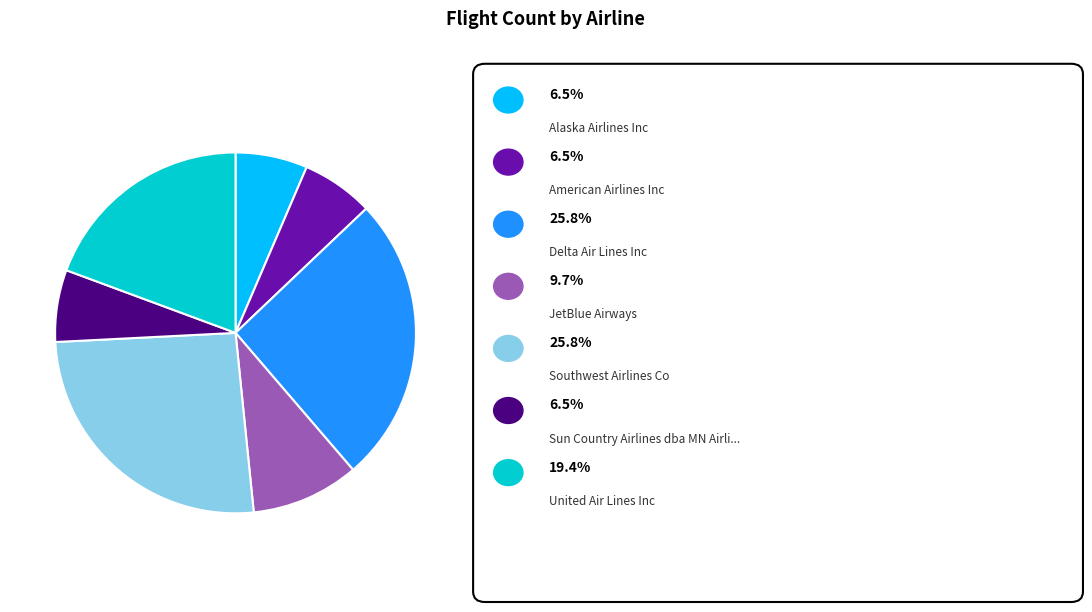

Is there any slice that represents more than half of the pie?

No